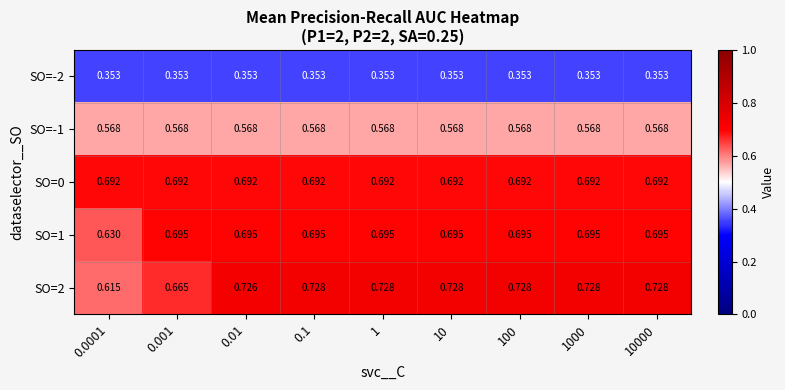

Is the value of SO=-1 at 1 greater than the value of SO=1 at 0.1?

No